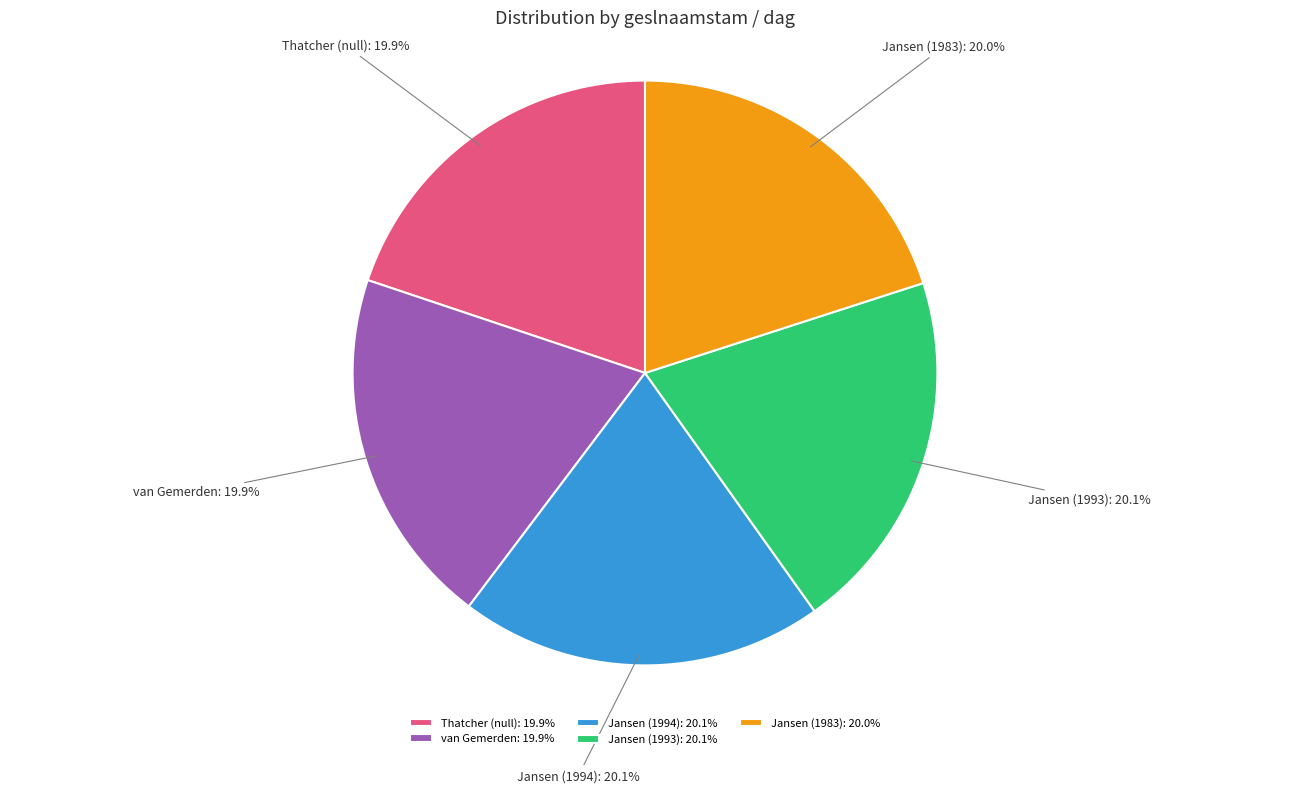

Do Jansen (1994) and Jansen (1993) together represent more than half of the pie?

No